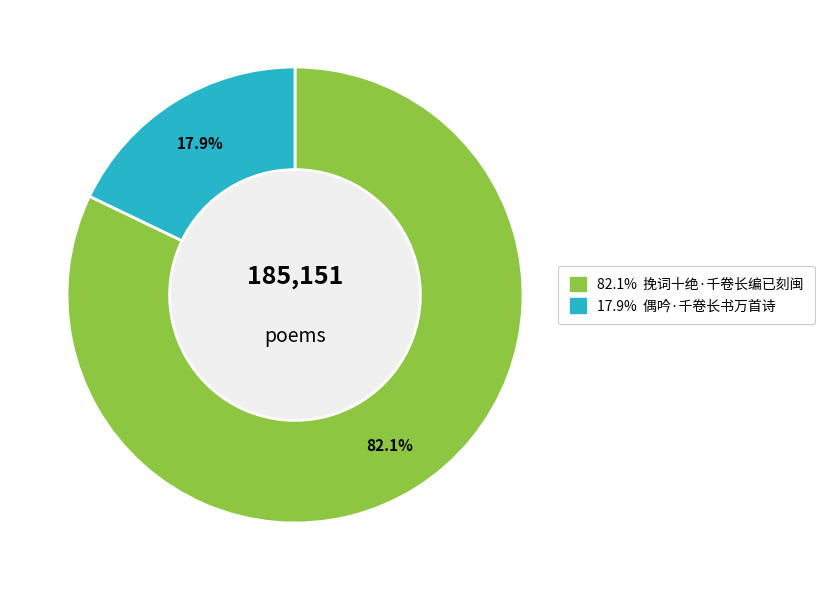

Is there any slice that represents more than half of the pie?

Yes